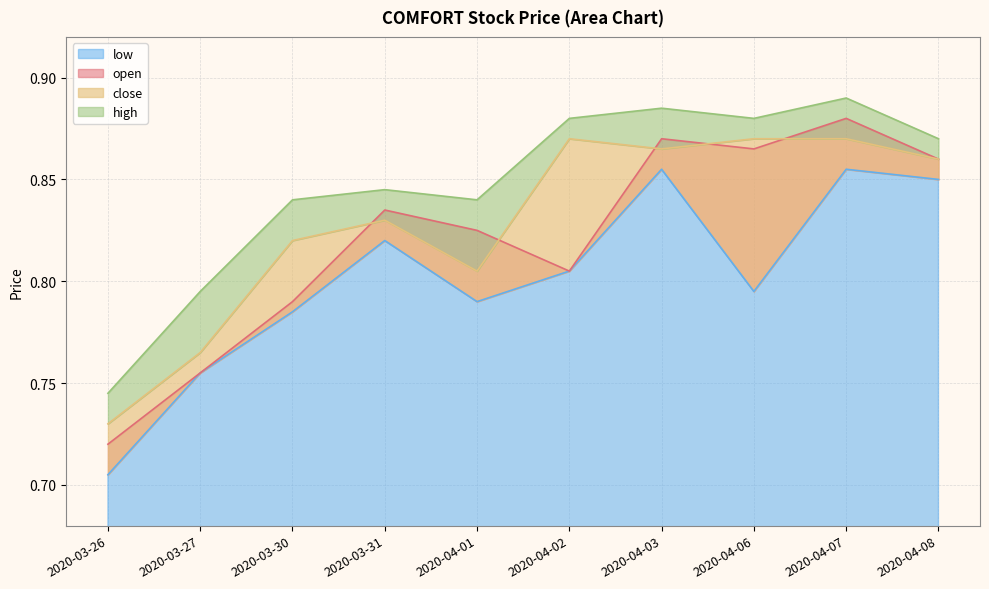

Where is the first local minimum for low?

2020-04-01